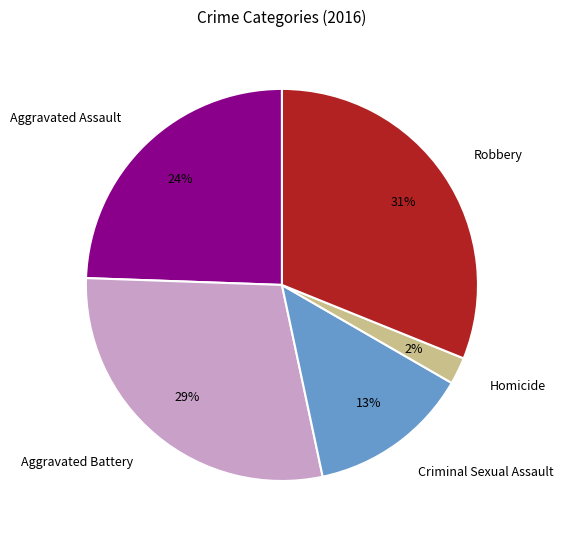

To the nearest percent, what is the combined percentage of Homicide and Robbery?

33%